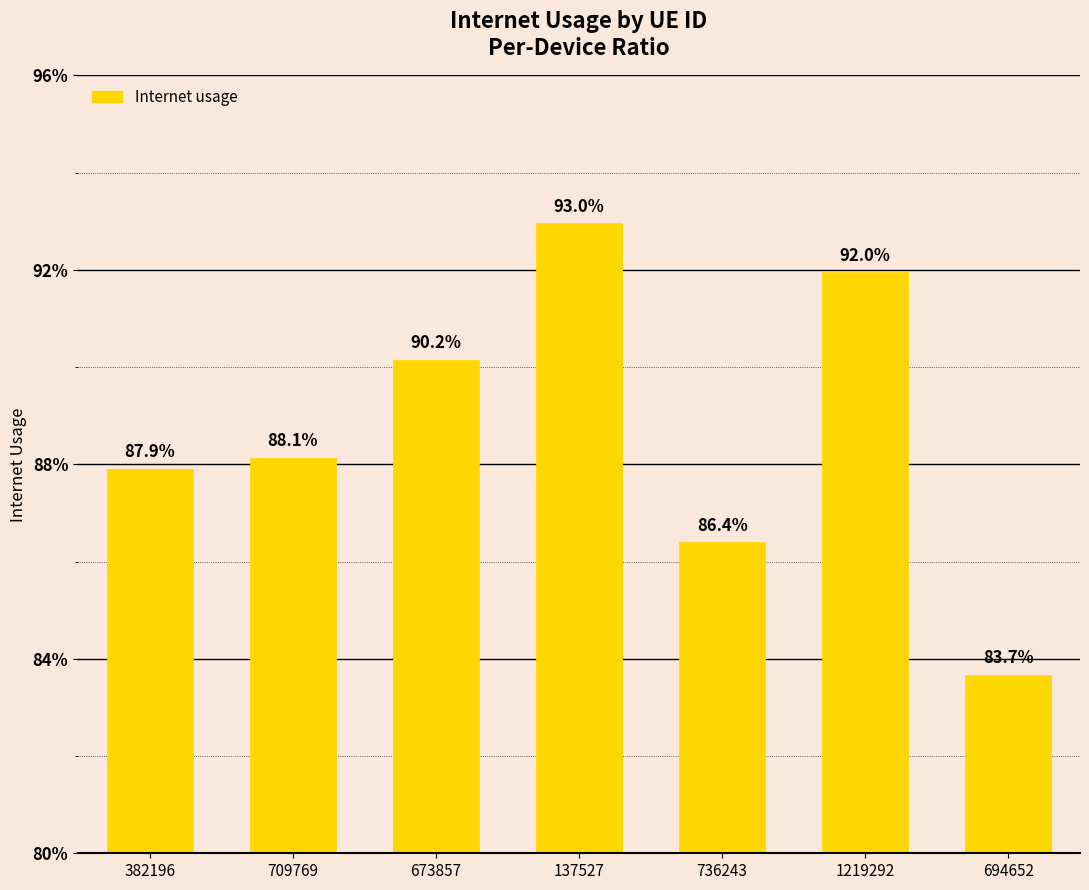

Are the bars horizontal?

No